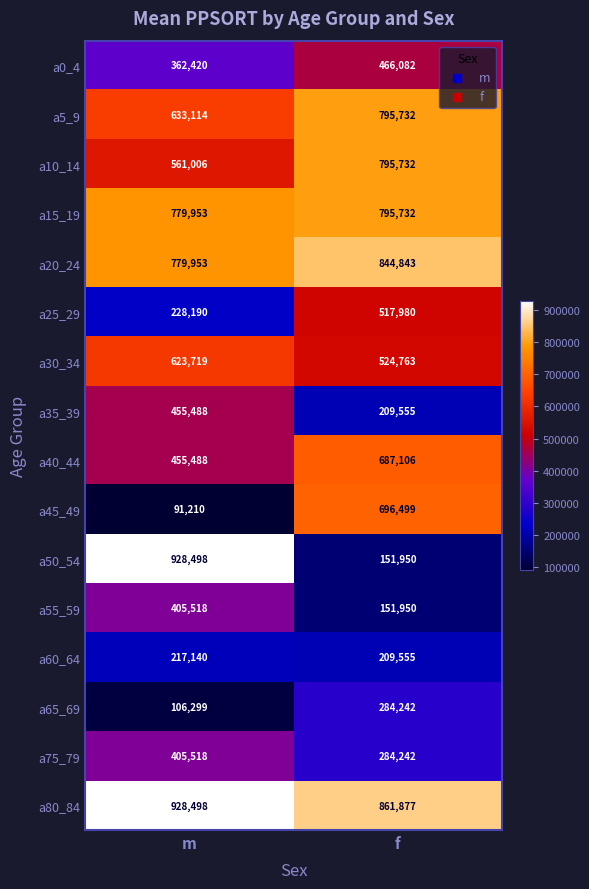

What is the sum of all a40_44 values?

1142594